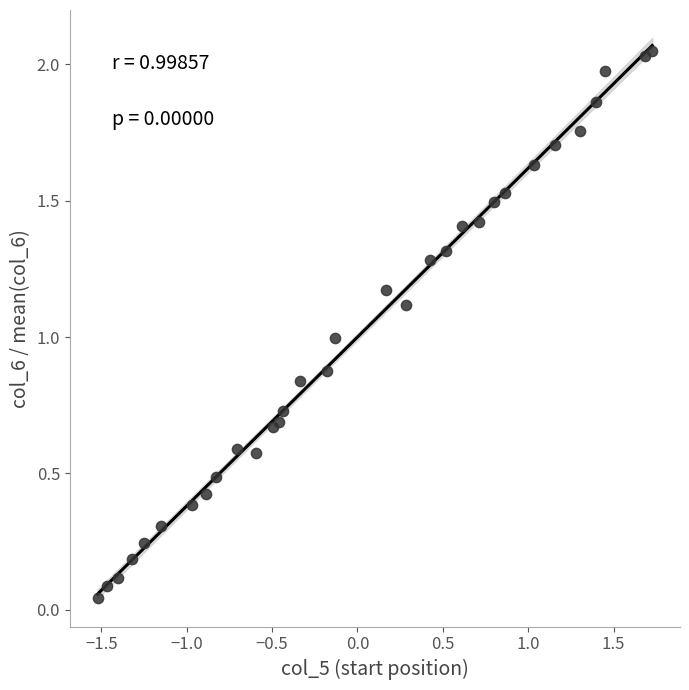

What is the range of X values (max minus min)?

3.3